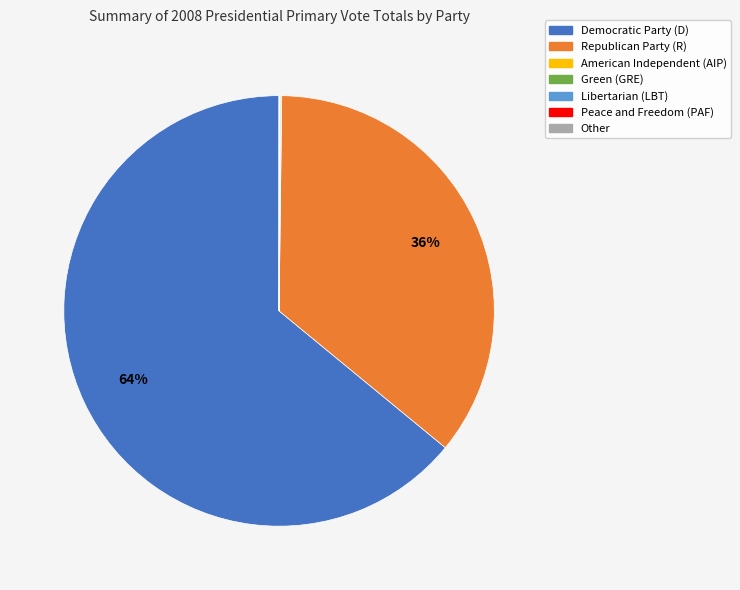

To the nearest percent, what portion does Democratic Party (D) represent?

64%